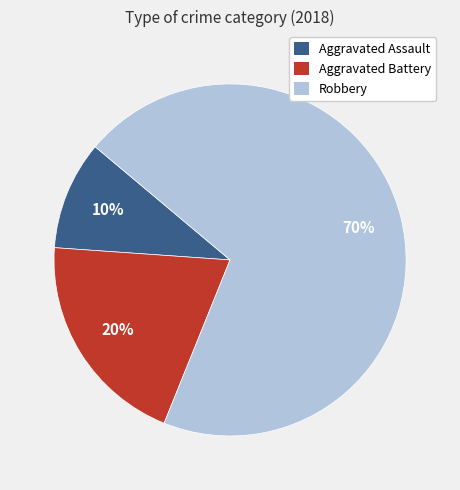

Rank the categories by value from lowest to highest.

Aggravated Assault, Aggravated Battery, Robbery